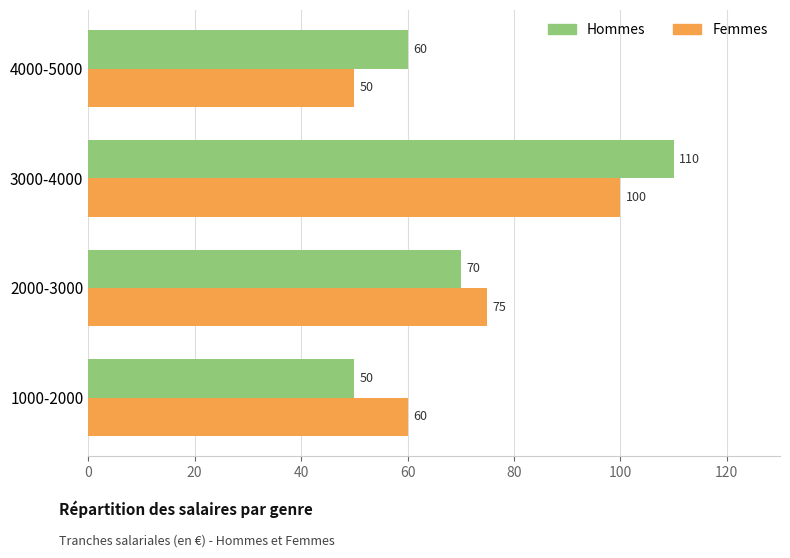

Count the number of categories in the chart.

4